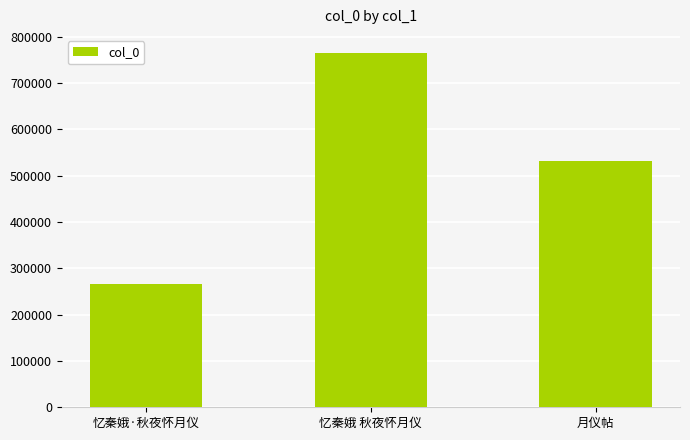

At which label does the data first exceed 531447?

忆秦娥 秋夜怀月仪